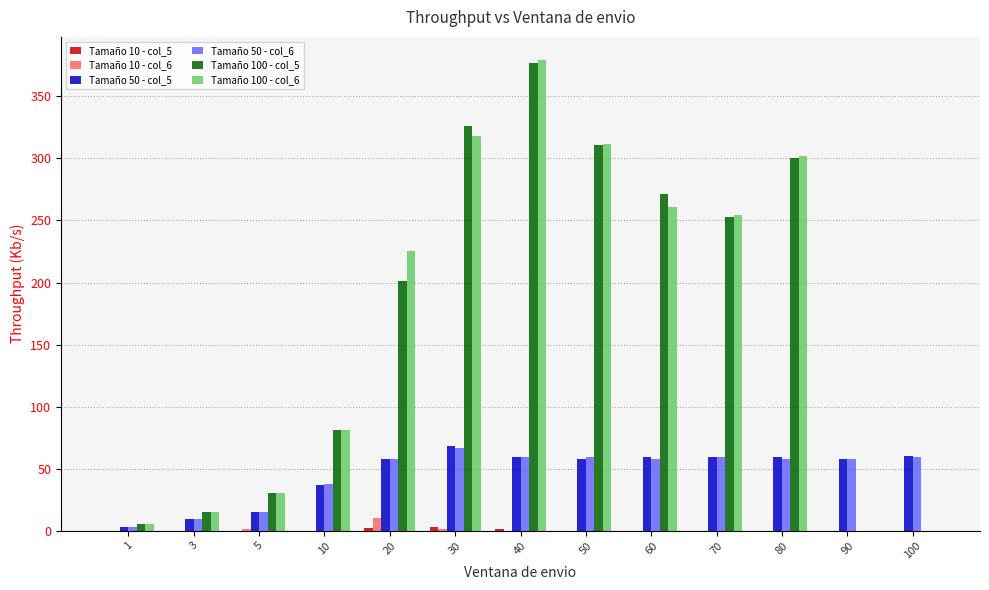

What is the total value across all series at 100?

119